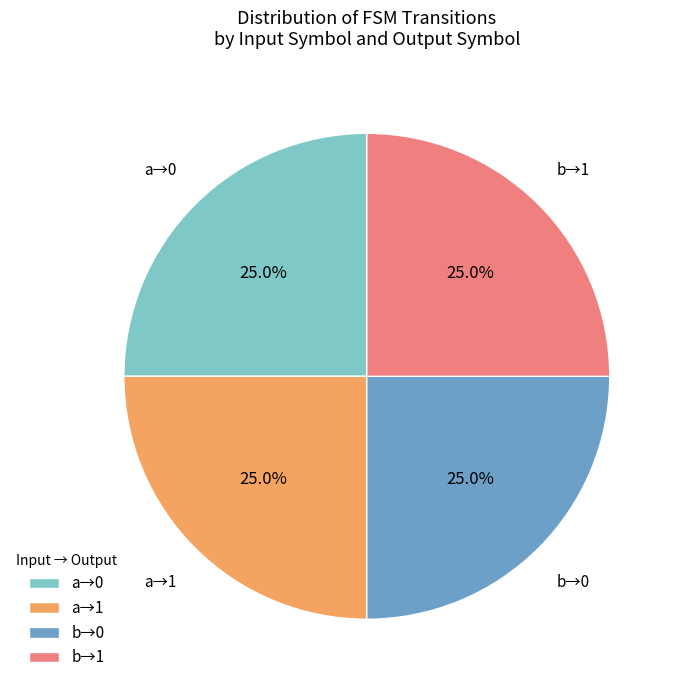

What is the total percentage of b→1 and b→0?

50.0%